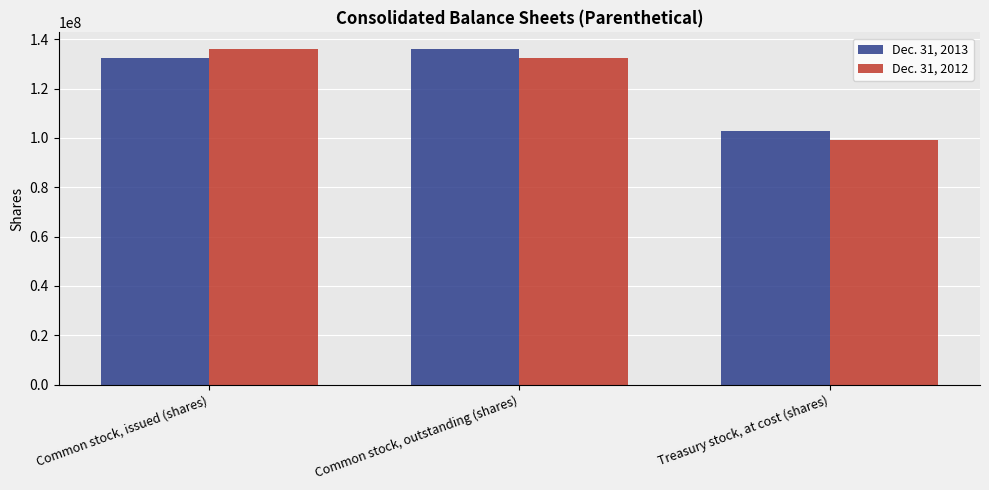

What position from the left is Treasury stock, at cost (shares)?

3